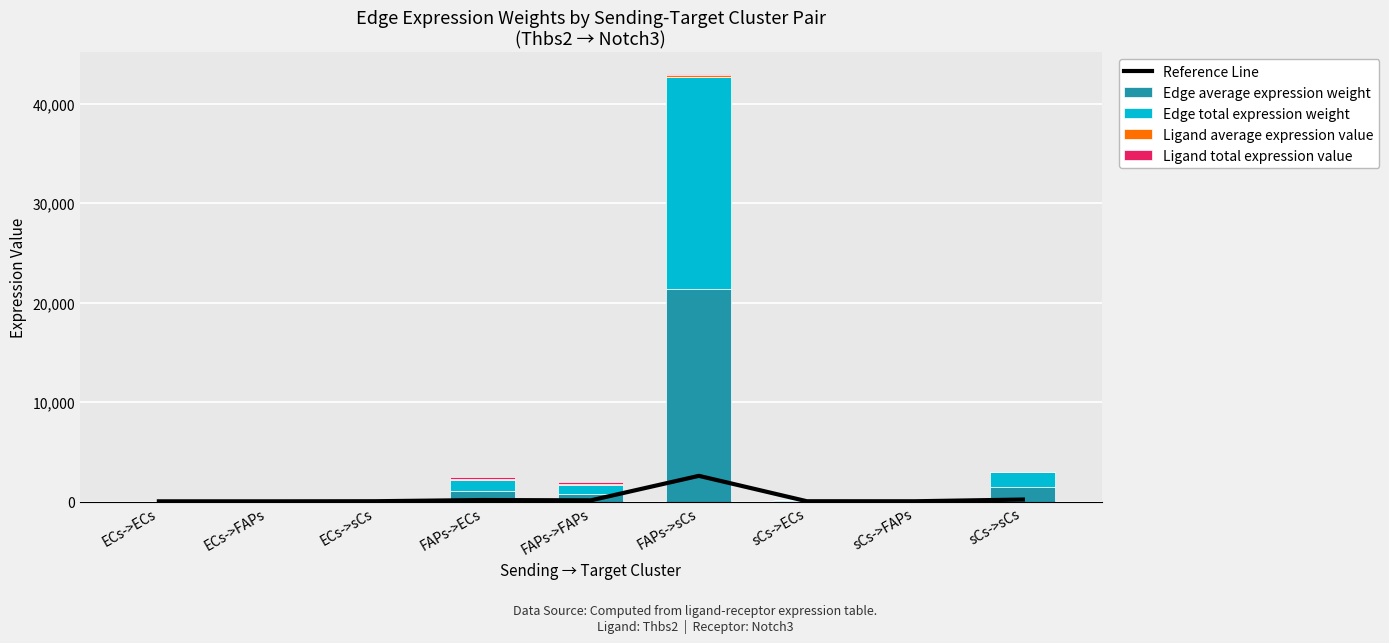

At which category does the chart reach its peak across all series?

FAPs->sCs